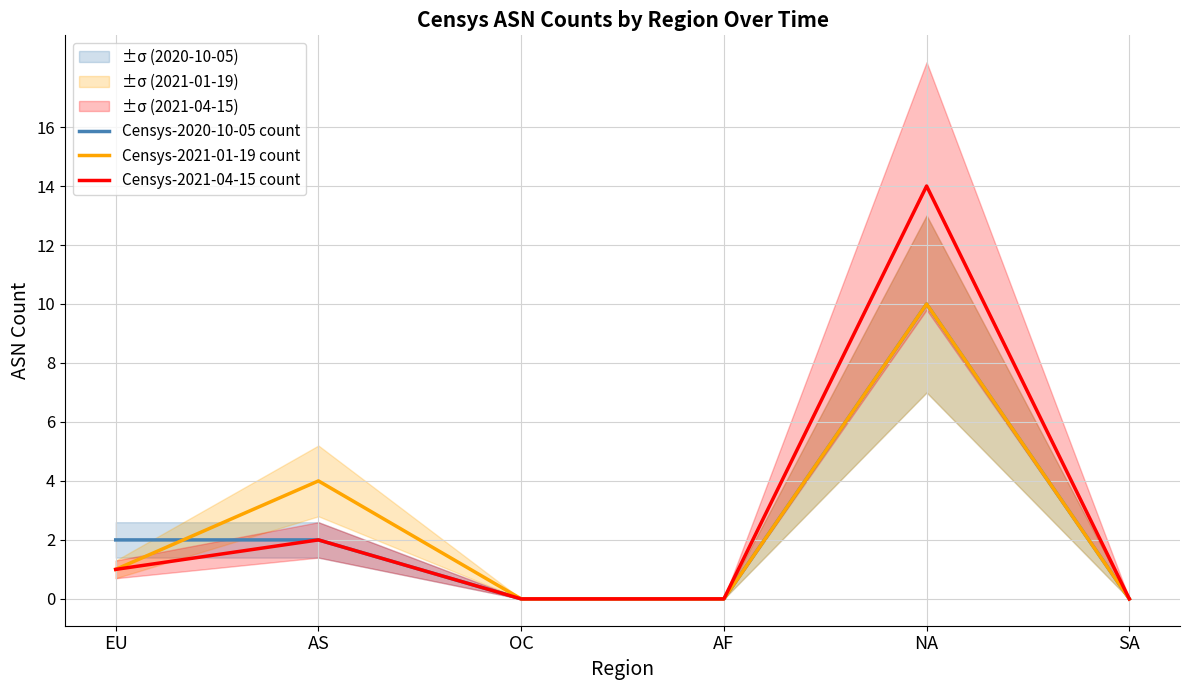

What are all the series names shown in the legend?

Censys-2020-10-05 count, Censys-2021-01-19 count, Censys-2021-04-15 count